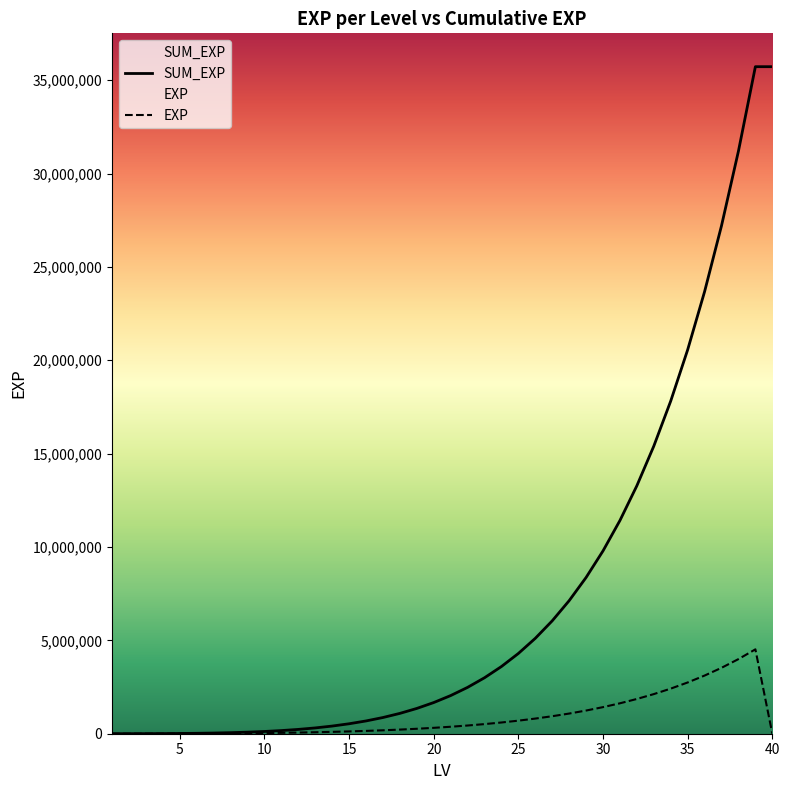

Does the chart have visible grid lines?

No